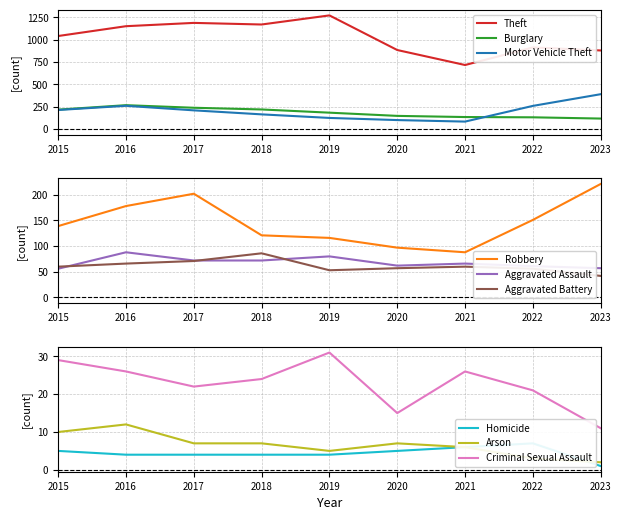

Is the value of Motor Vehicle Theft at 2018 greater than the value of Burglary at 2018?

No